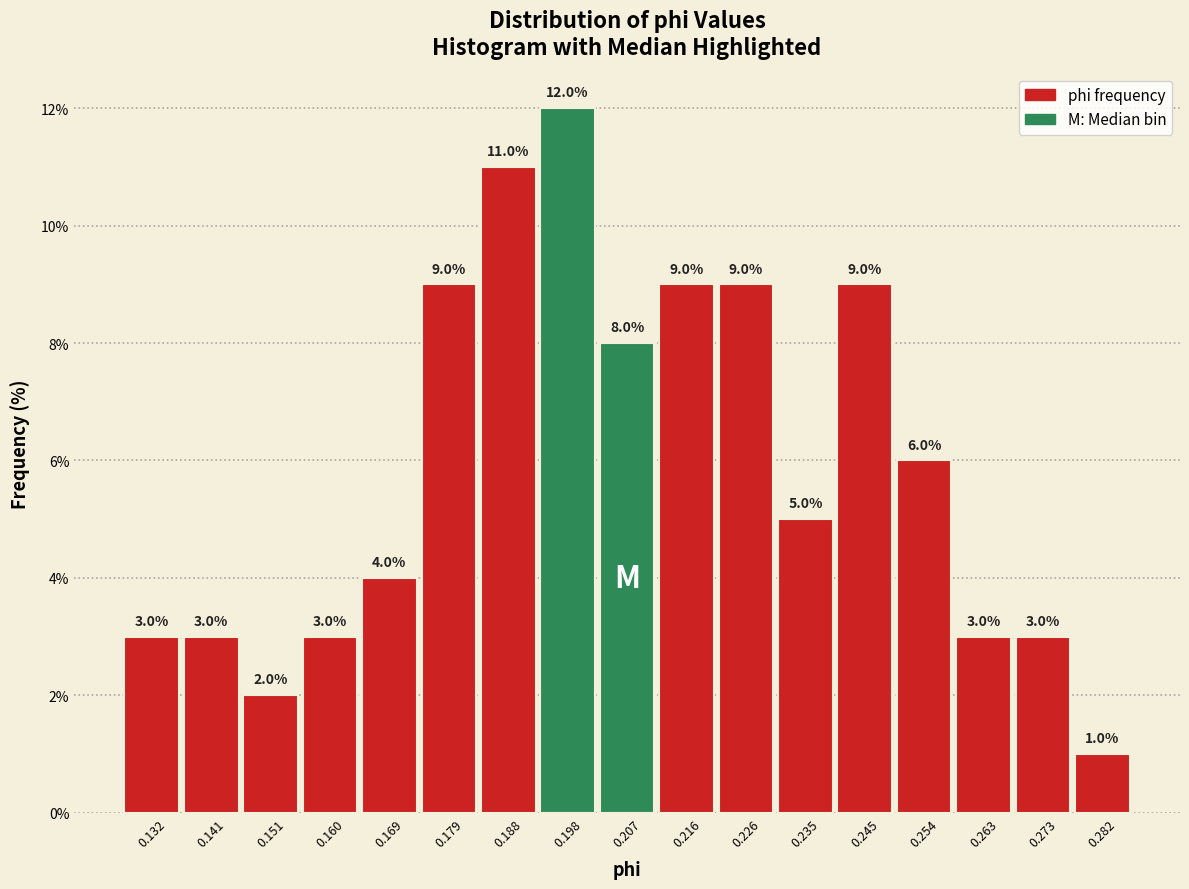

Reading left to right, transcribe this chart: for each bar, give the range it covers on the x-axis and its height. The bar edges are not printed on the chart, so give them approximately, as read against the axis.

0.127 to 0.137: 3.0
0.137 to 0.146: 3.0
0.146 to 0.155: 2.0
0.155 to 0.165: 3.0
0.165 to 0.174: 4.0
0.174 to 0.184: 9.0
0.184 to 0.193: 11.0
0.193 to 0.202: 12.0
0.202 to 0.212: 8.0
0.212 to 0.221: 9.0
0.221 to 0.230: 9.0
0.230 to 0.240: 5.0
0.240 to 0.249: 9.0
0.249 to 0.259: 6.0
0.259 to 0.268: 3.0
0.268 to 0.277: 3.0
0.277 to 0.287: 1.0